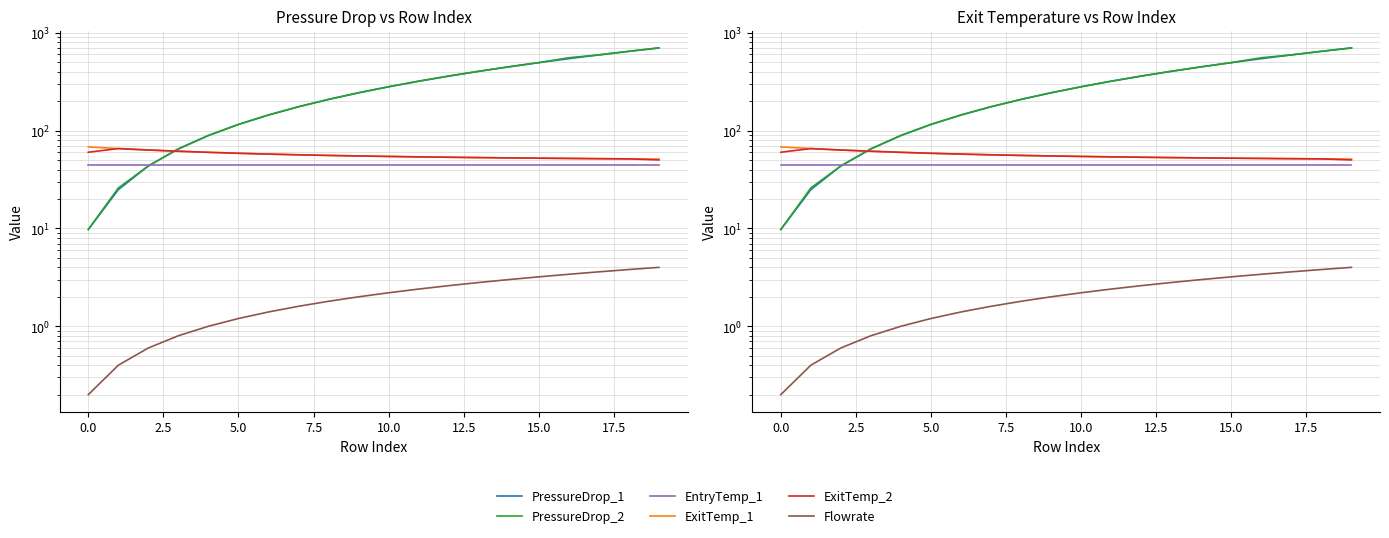

How many categories are shown in the chart?

20